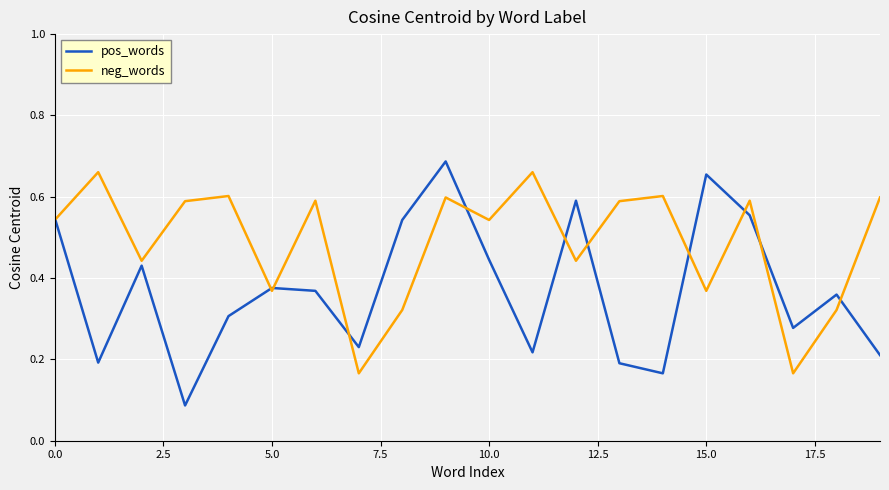

Which series has the widest spread of values?

pos_words